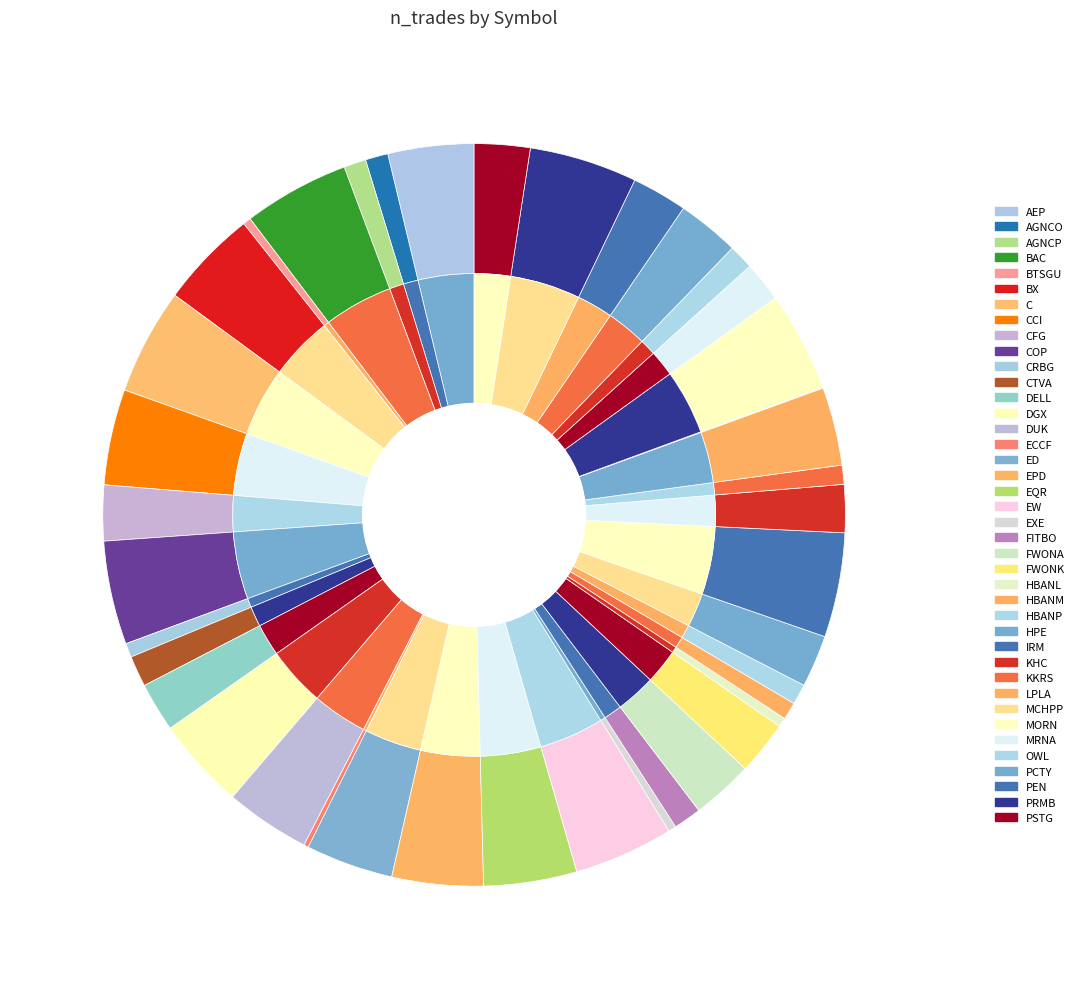

Between BX and LPLA, which is larger?

BX